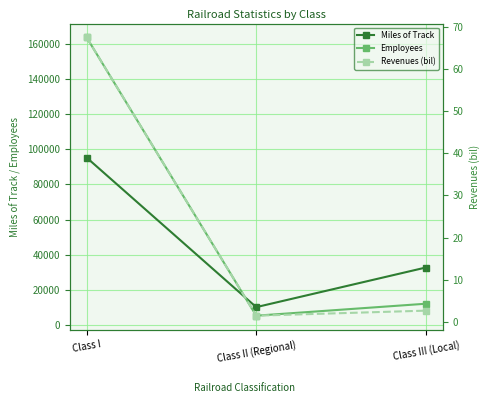

Which series has the widest spread of values?

Employees